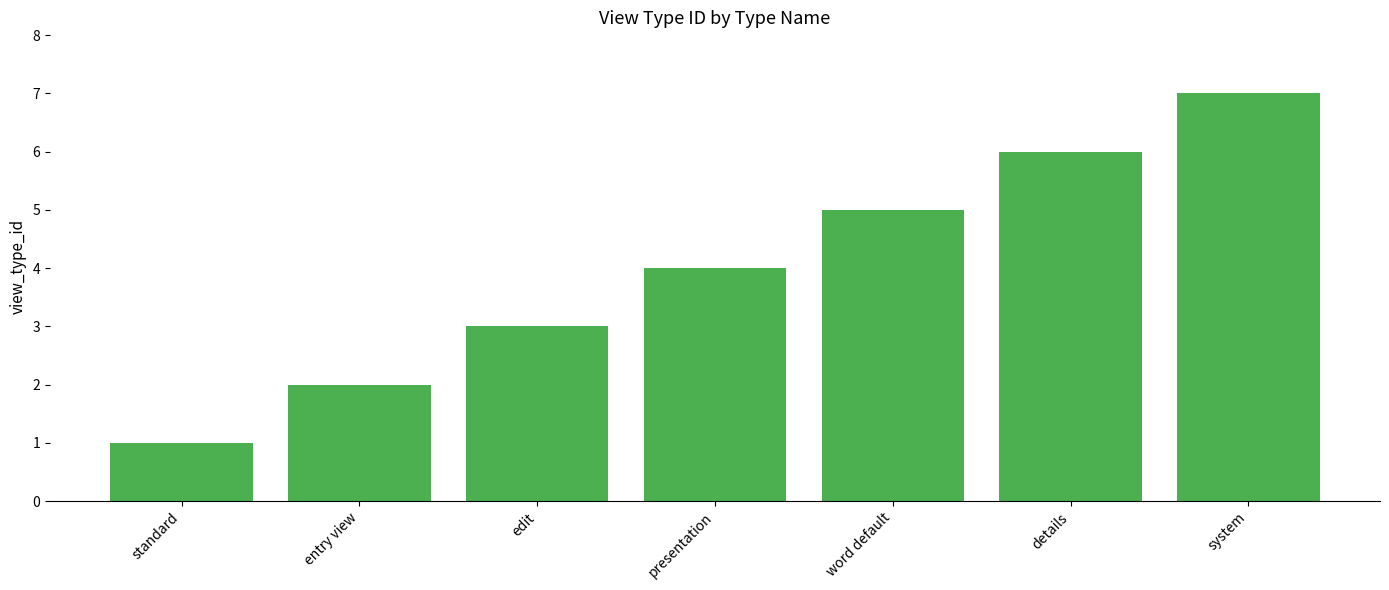

At which label is the value closest to 4?

presentation